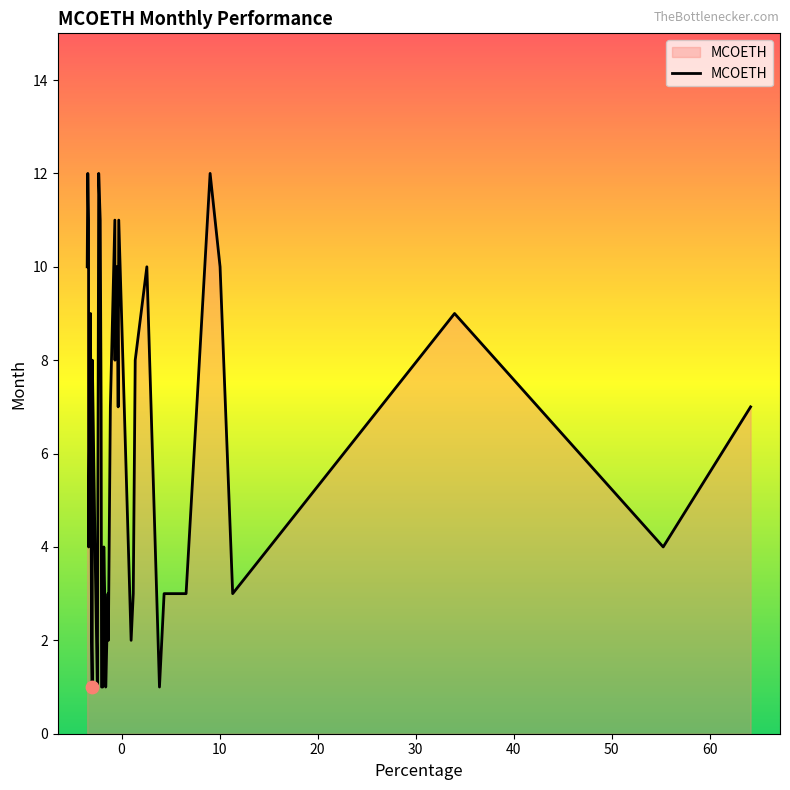

What is the greatest value displayed?

12